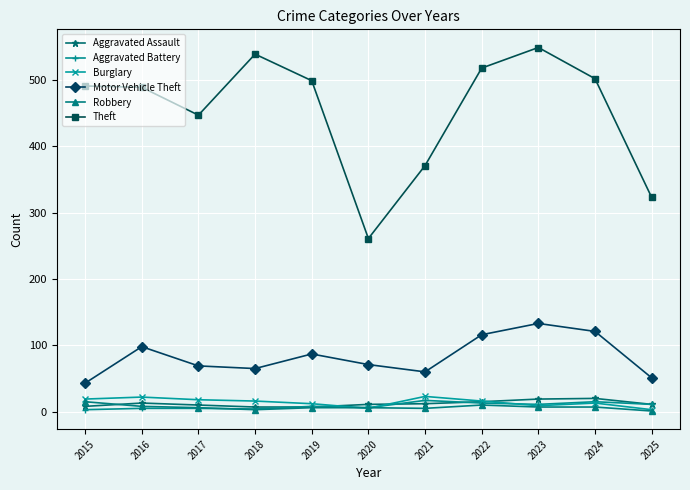

How many values in the Aggravated Assault series are below 11?

4